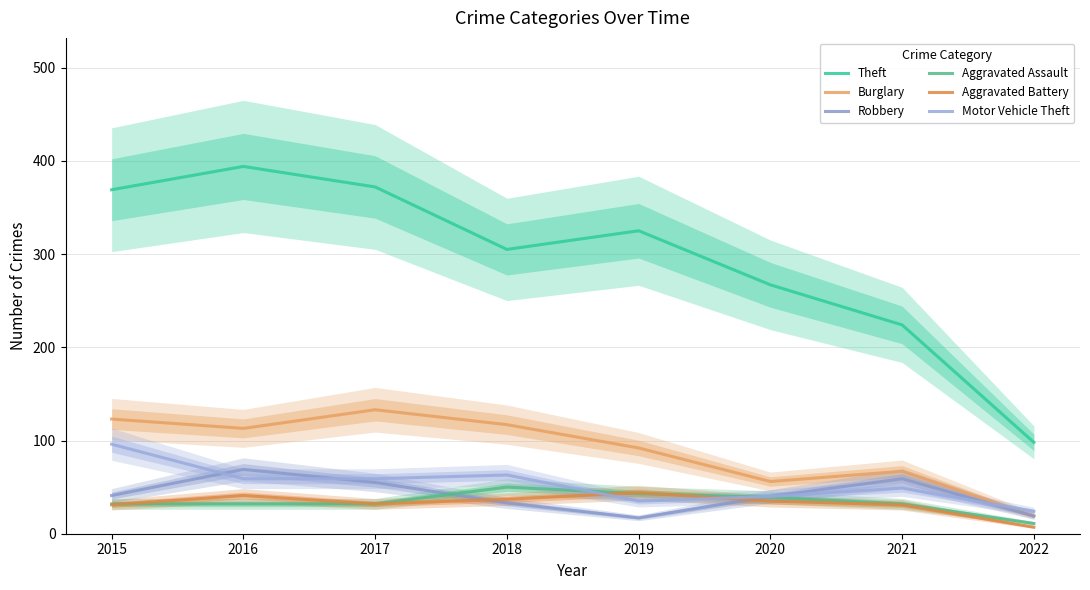

What is the smallest value displayed?

7